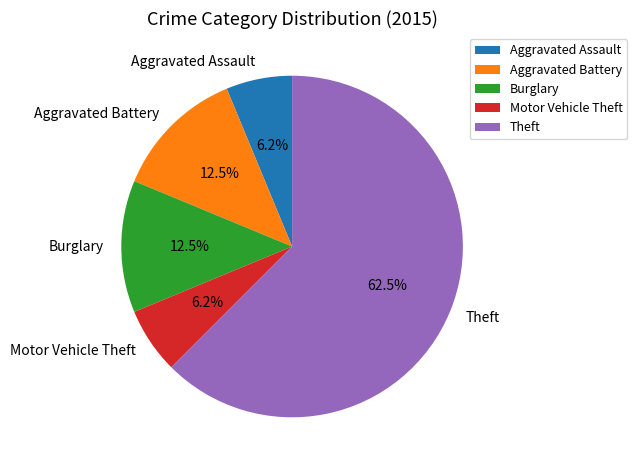

Approximately how many times larger is the value at Aggravated Battery compared to Motor Vehicle Theft?

2.0